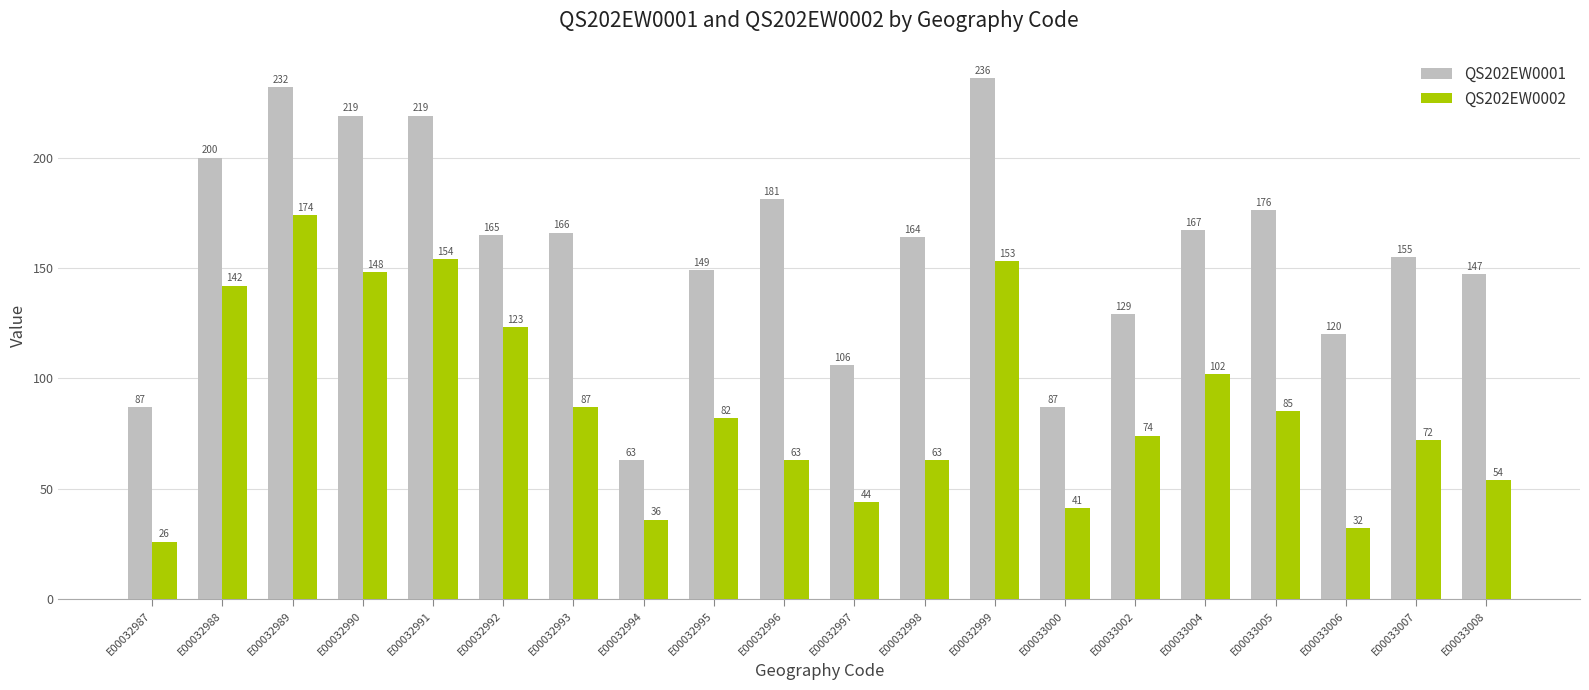

Does the chart contain stacked bars?

No